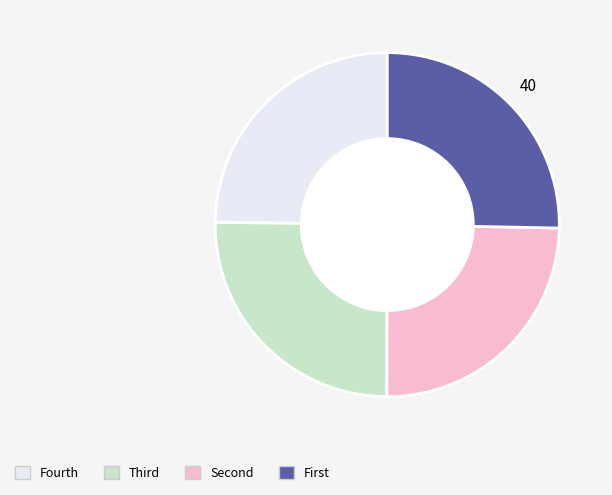

Is there a majority slice in this chart?

No